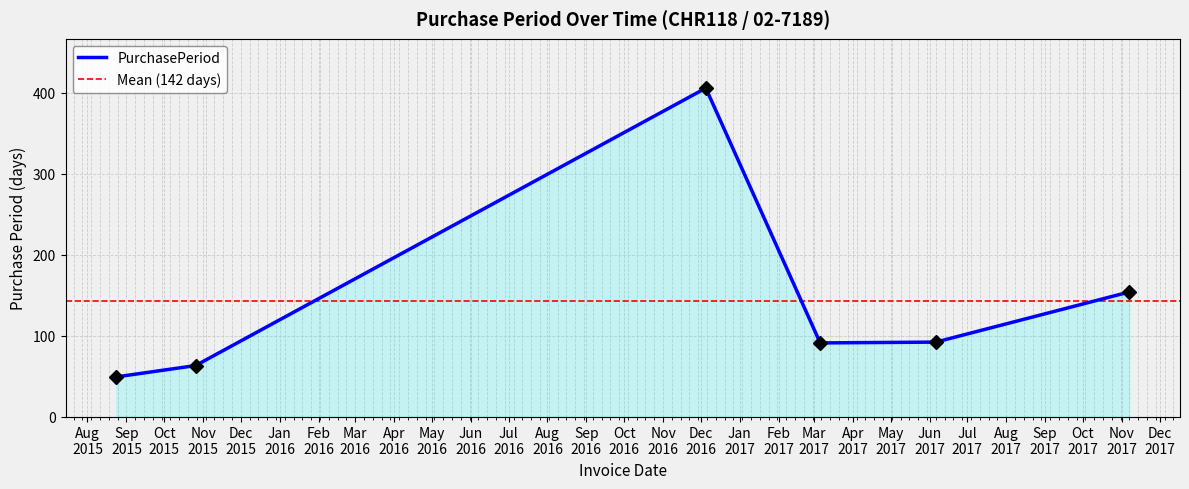

What is the value of the 6th point from the left?

154